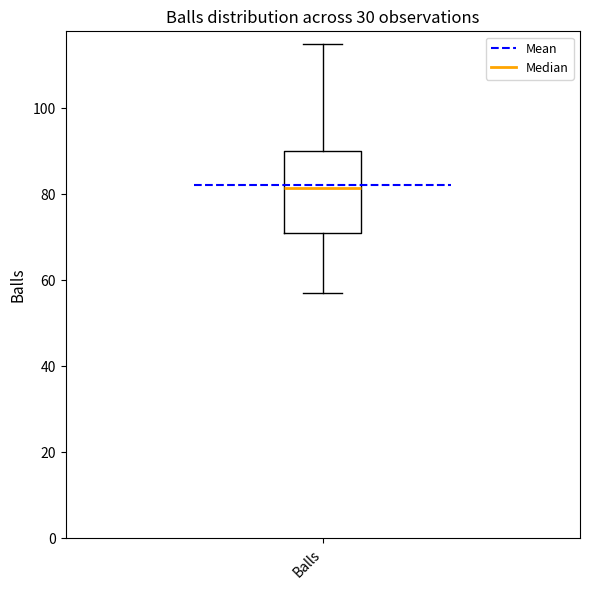

Where does the median line of the box for Balls sit on the y-axis? The values are not printed on the chart, so give them approximately, as read against the axis.

82